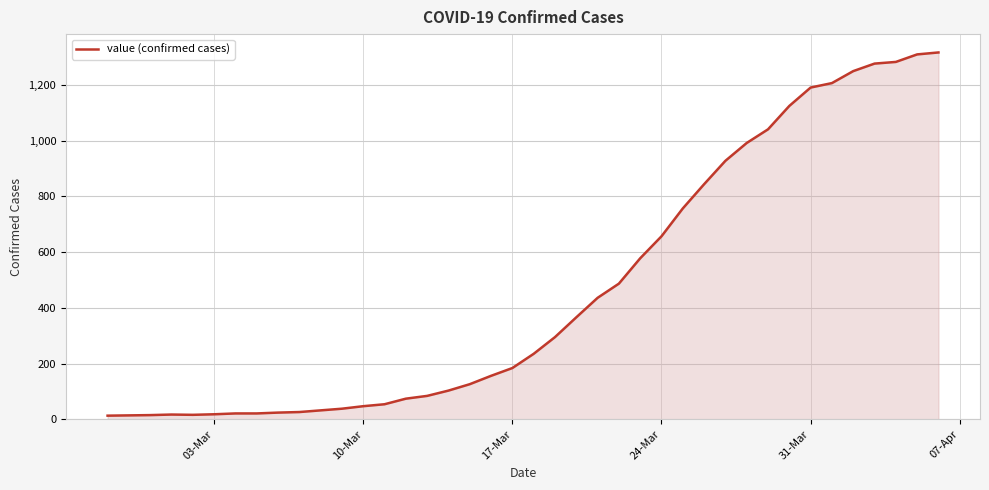

What is the average value?

466